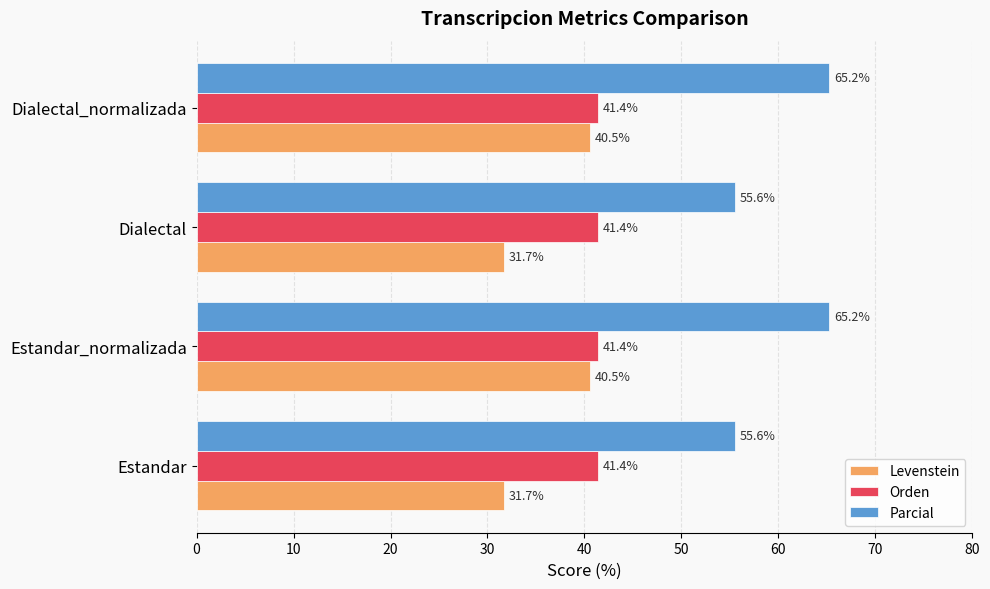

True or false: Levenstein has a value of 7.0 at Estandar.

False